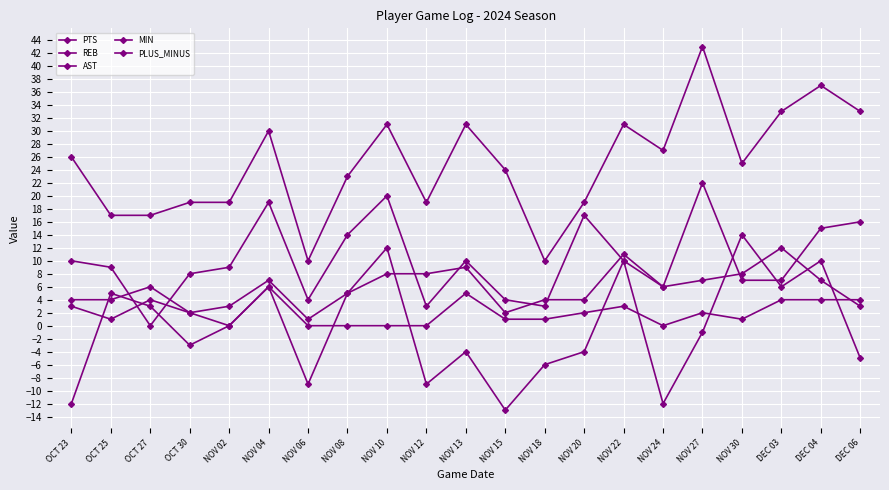

Where do REB and PLUS_MINUS first cross each other?

OCT 23 and OCT 25